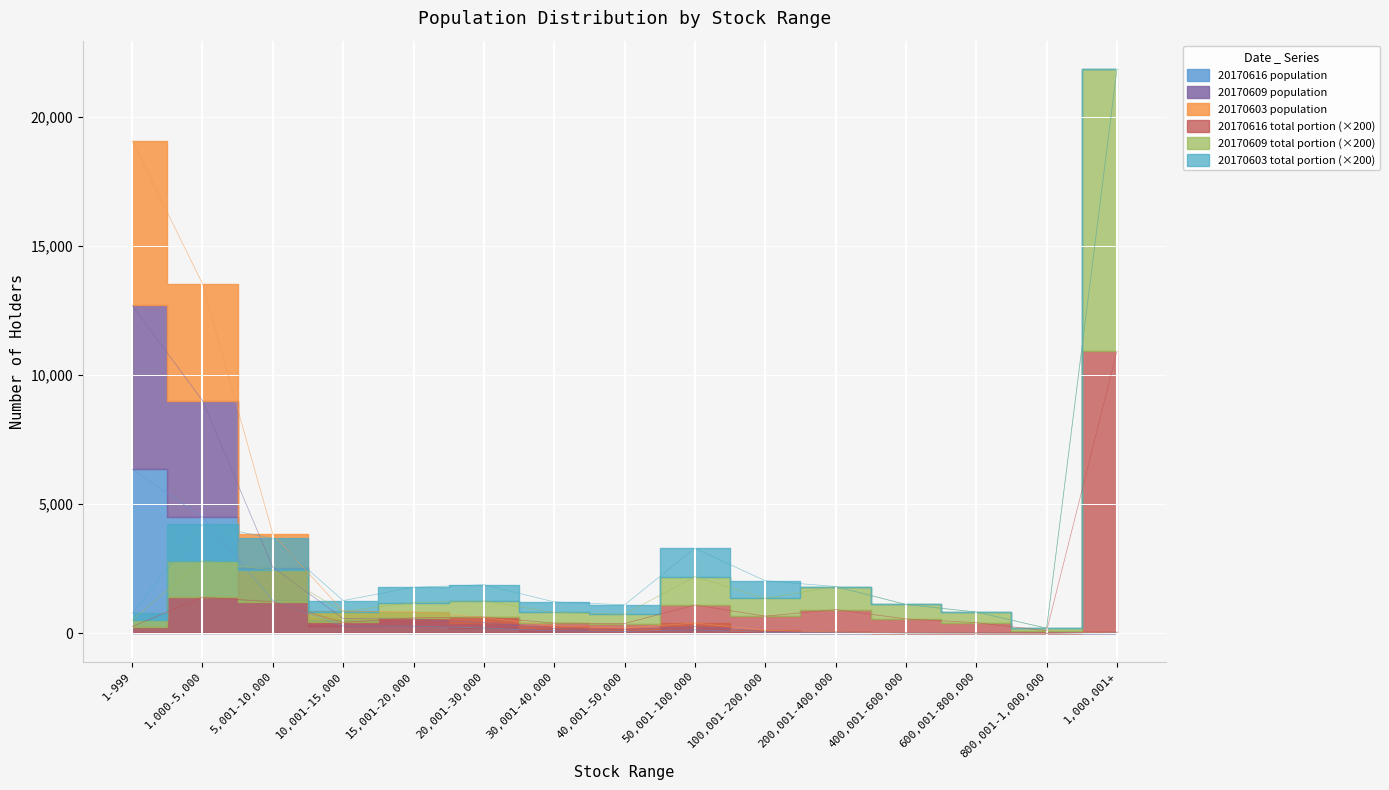

What is the sum of the 20170609 population values at 1-999 and 50,001-100,000?

12971